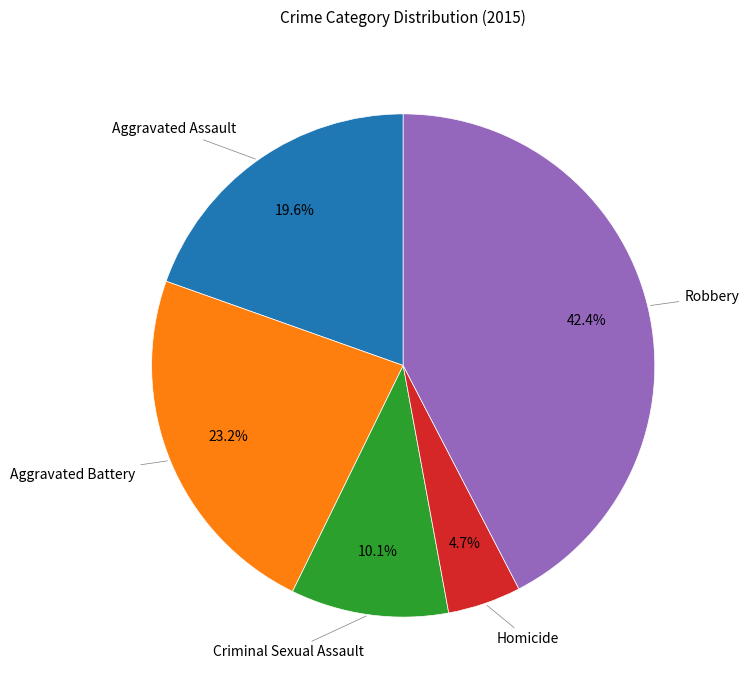

Is there any slice that represents more than half of the pie?

No